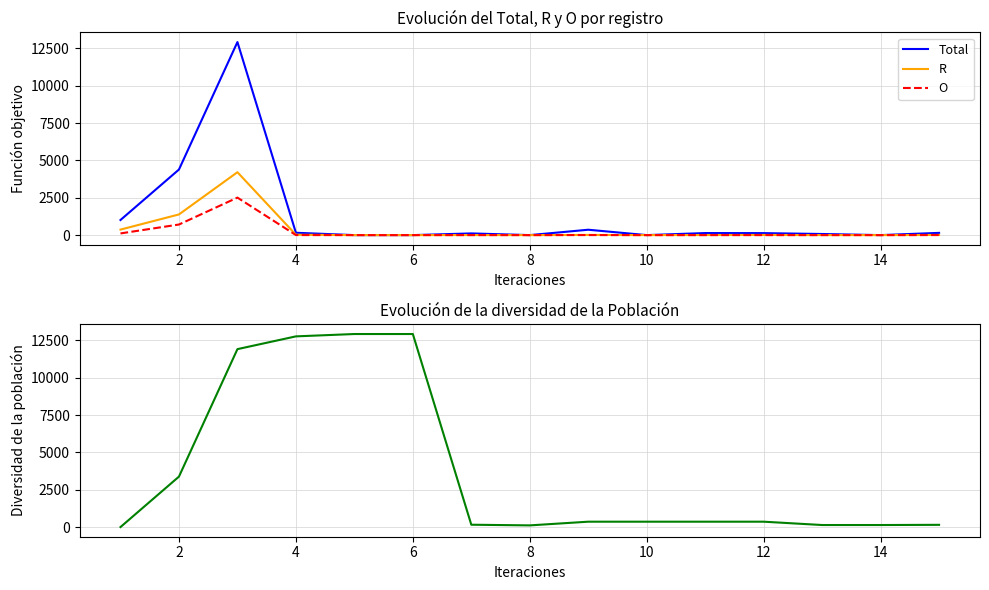

What is the value of the O point at the 9th from the left?

3